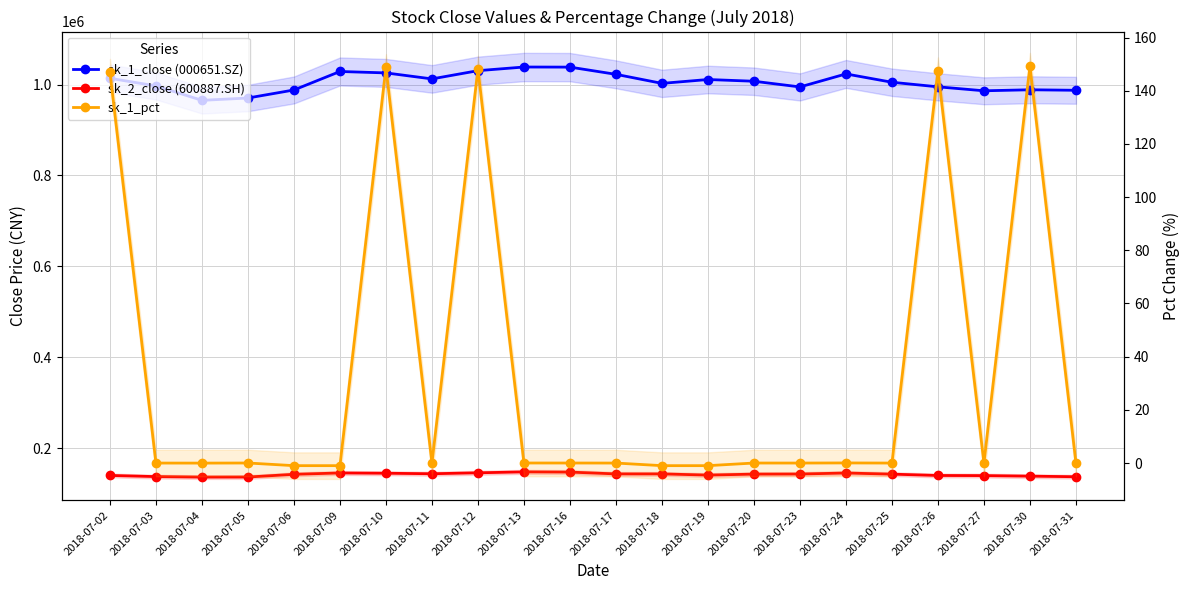

What is the sum of all sk_2_close (600887.SH) values?

3123653.0